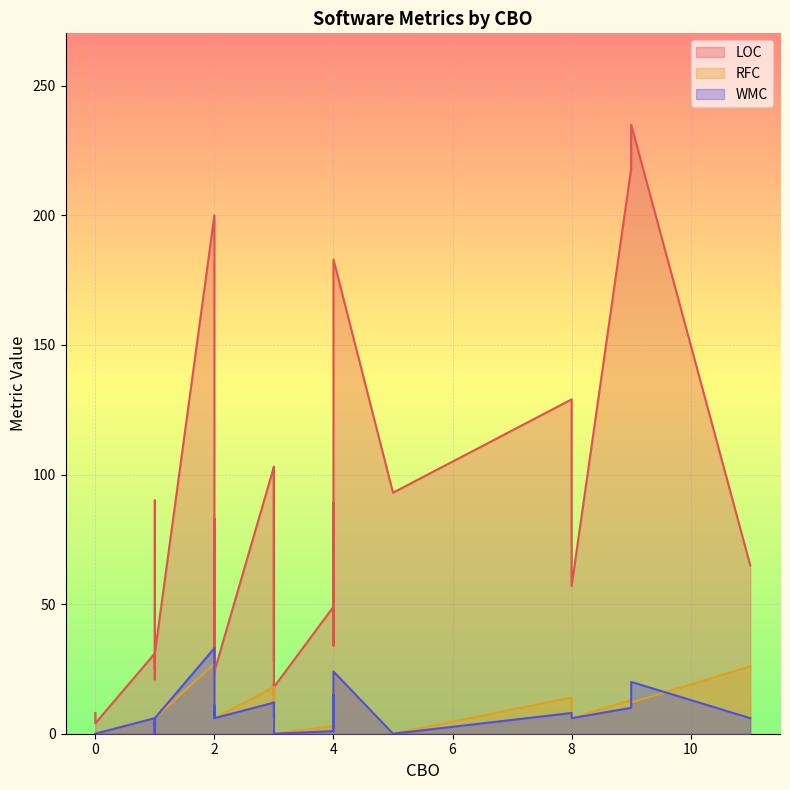

How many interior local valleys does the LOC series have?

13